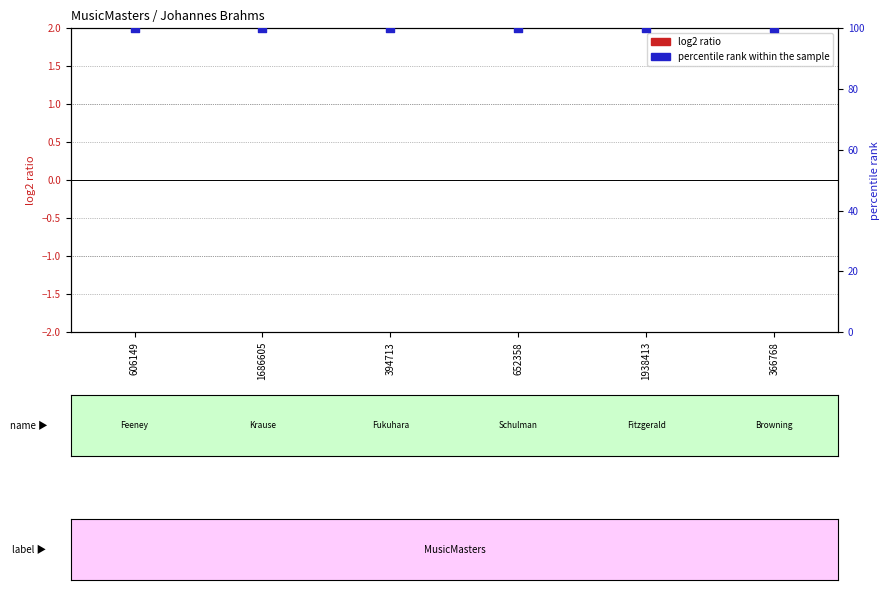

At which category is the sum across all series the highest?

606149